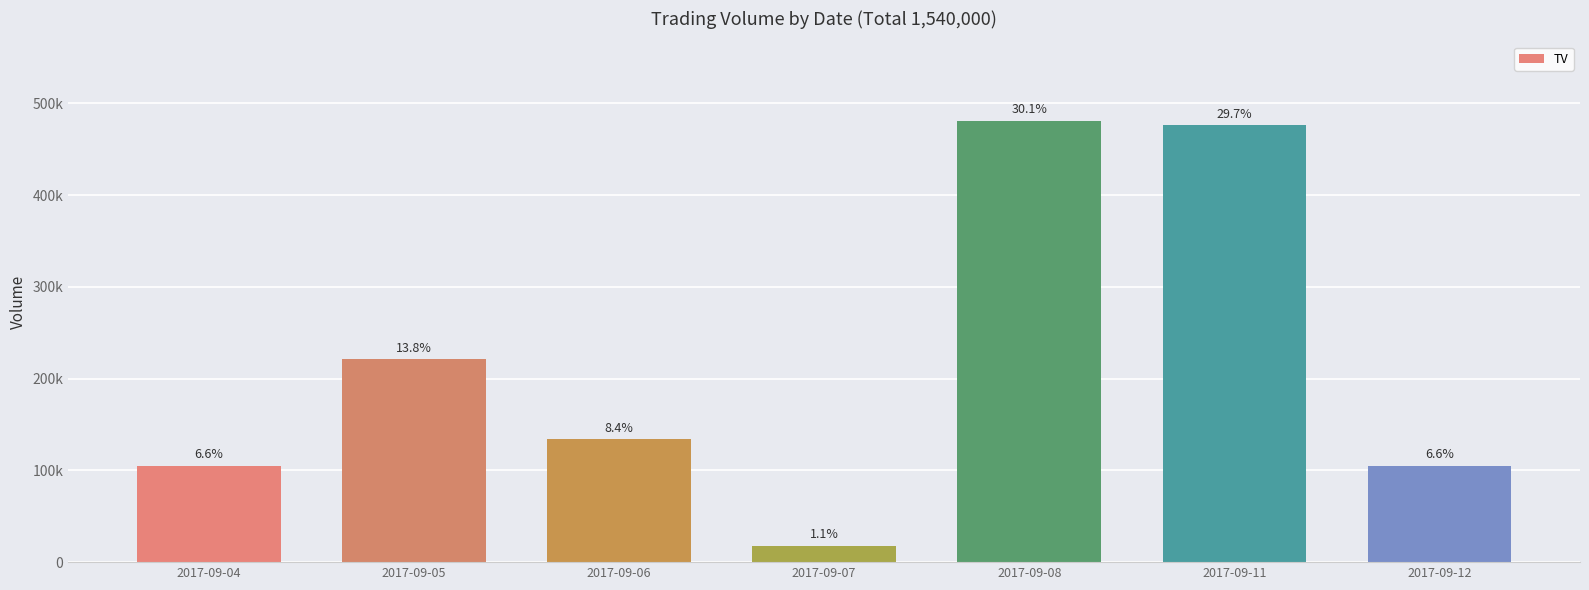

The value at 2017-09-12 is 105000. True or false?

True